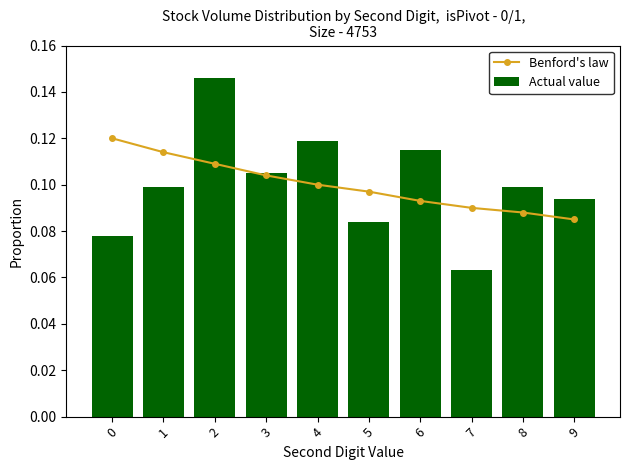

Rank the categories by Benford's law value from lowest to highest.

9, 8, 7, 6, 5, 4, 3, 2, 1, 0